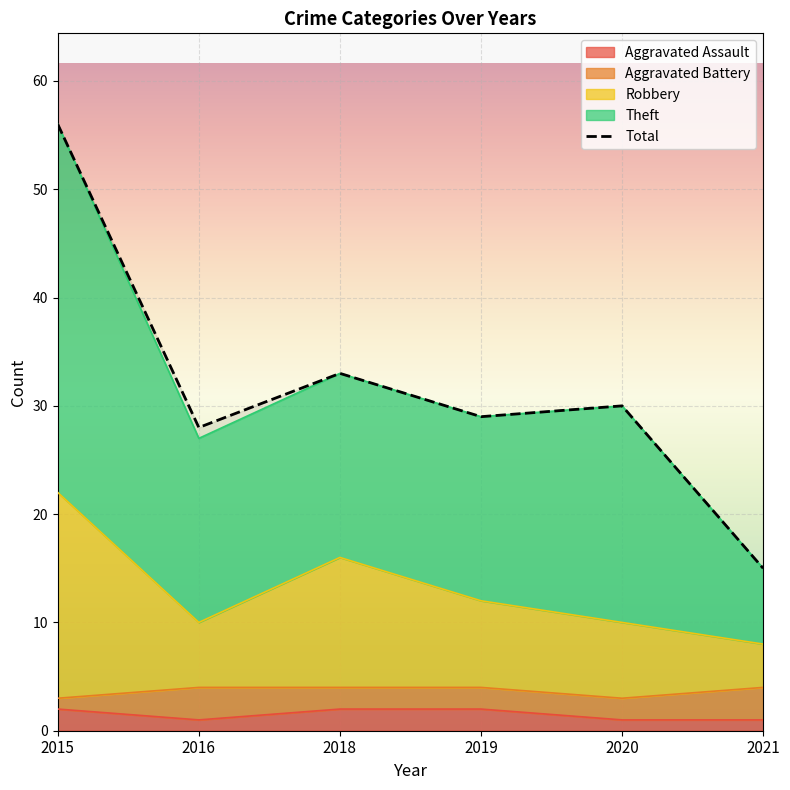

Reading right to left, list all the values displayed in this chart.

2021=15	2020=30	2019=29	2018=33	2016=28	2015=56